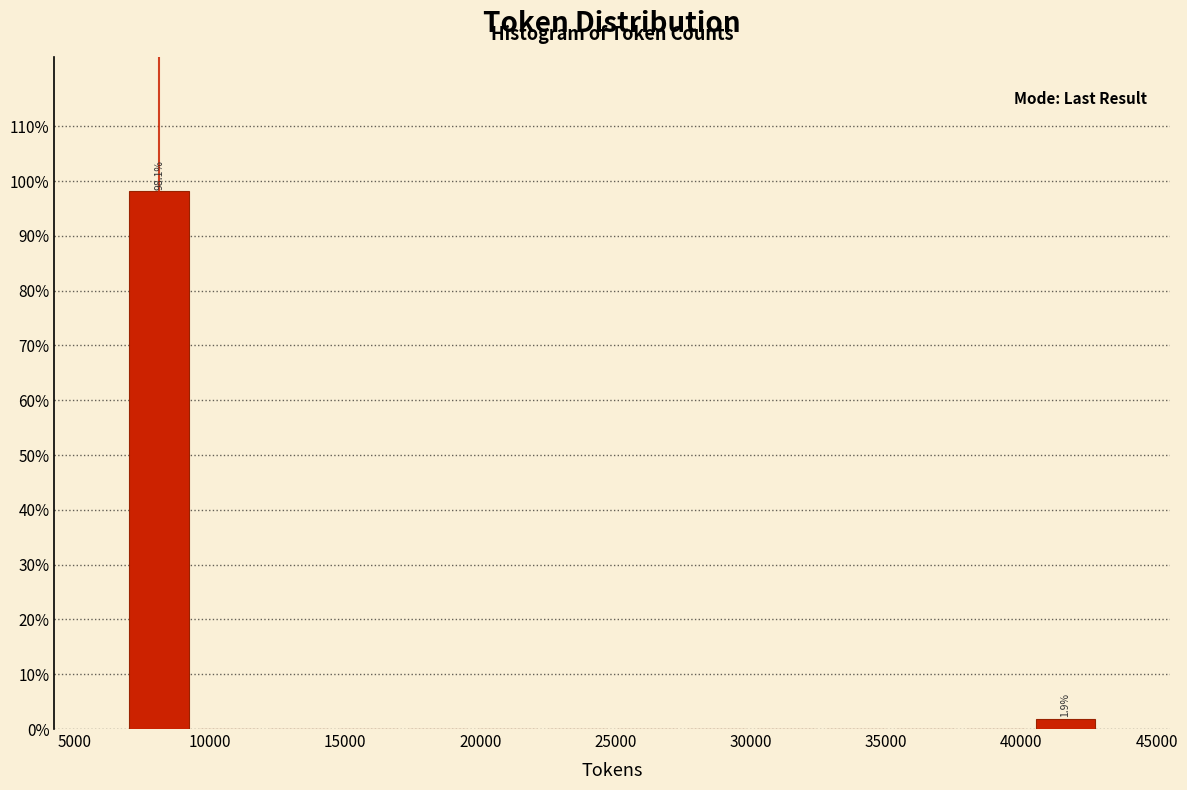

Over which range of the x-axis is the bar tallest?

7000 to 9500